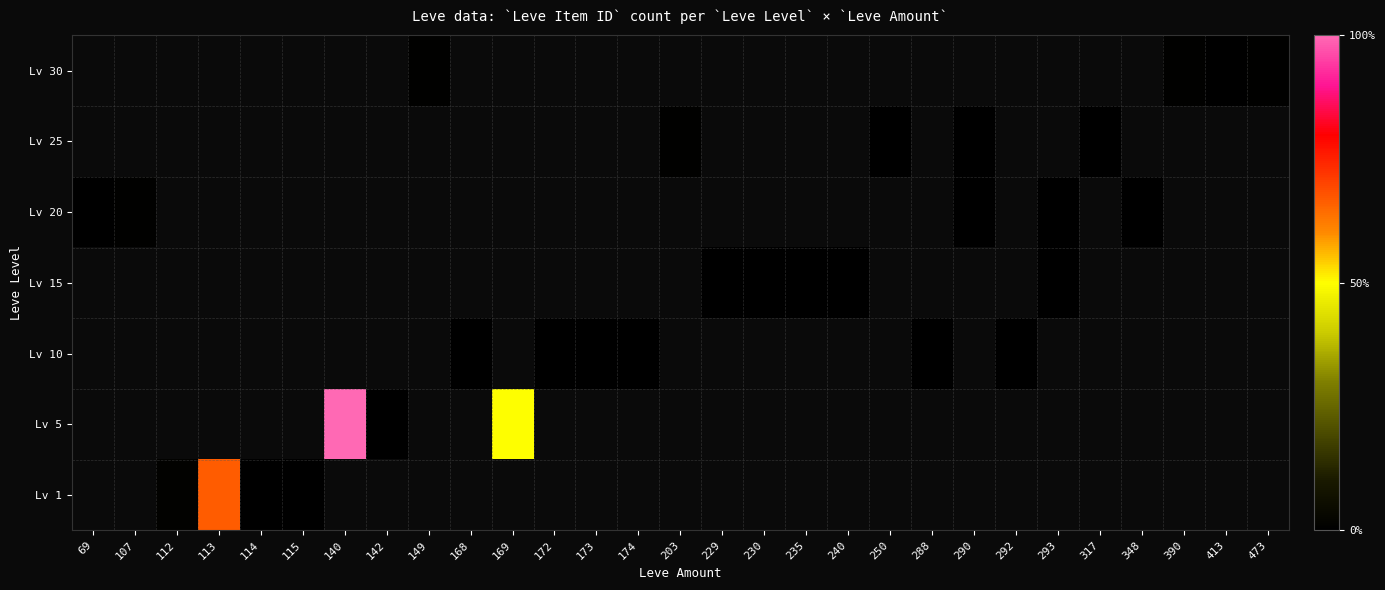

Which series has the largest range (max minus min)?

Lv 20